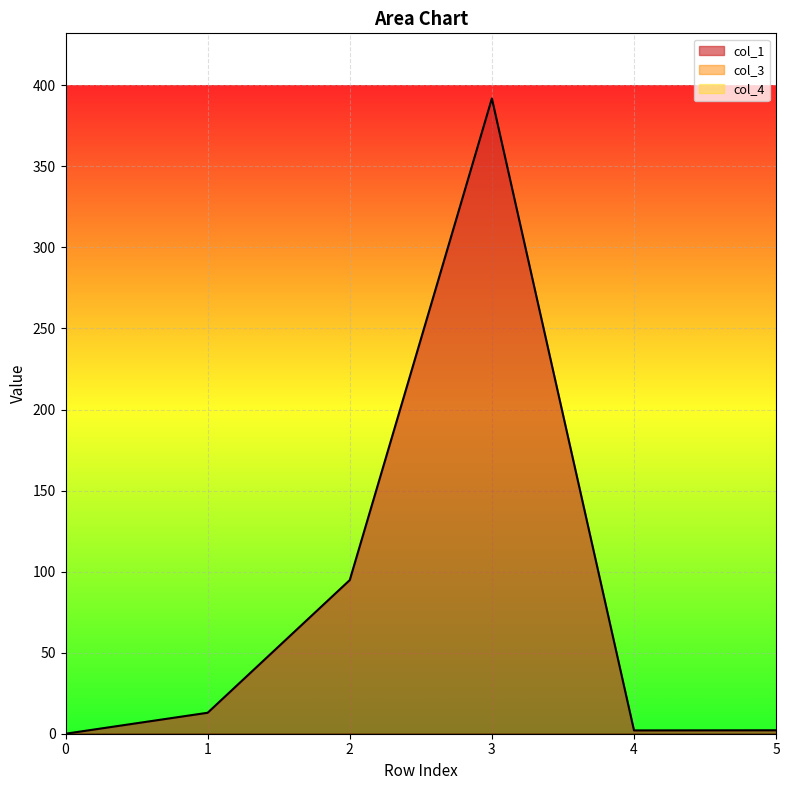

True or false: col_3 has a value of 0.0 at 5.

True